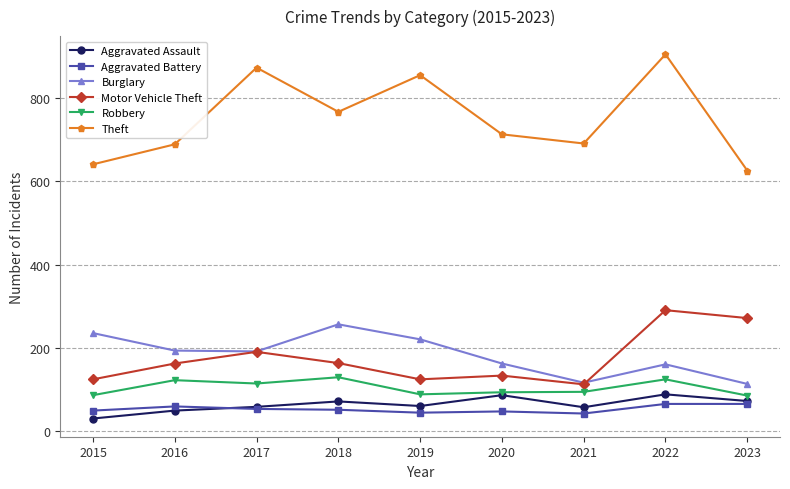

True or false: Theft and Aggravated Battery intersect in this chart.

False